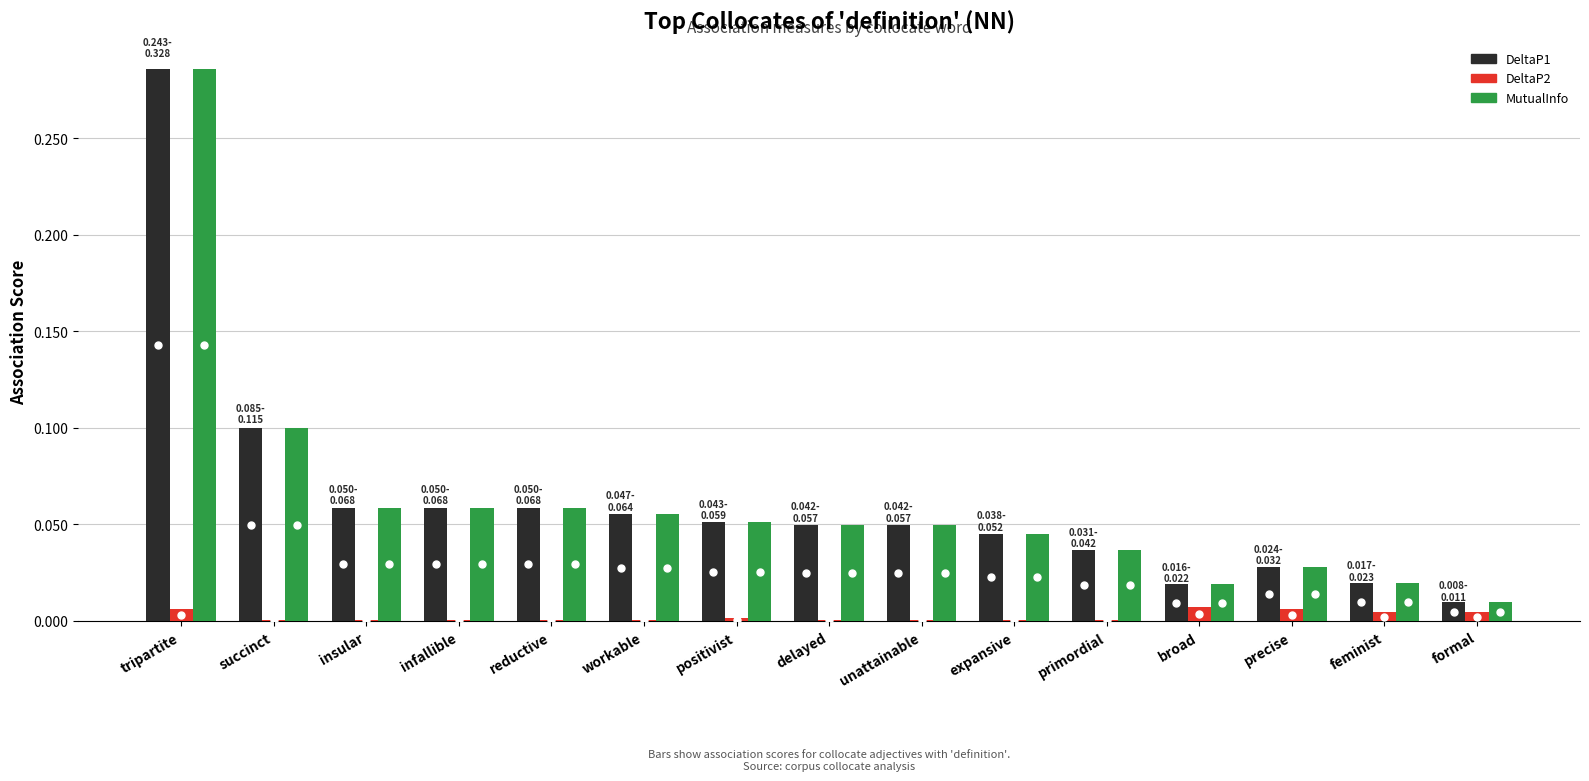

How many groups of bars are there?

15